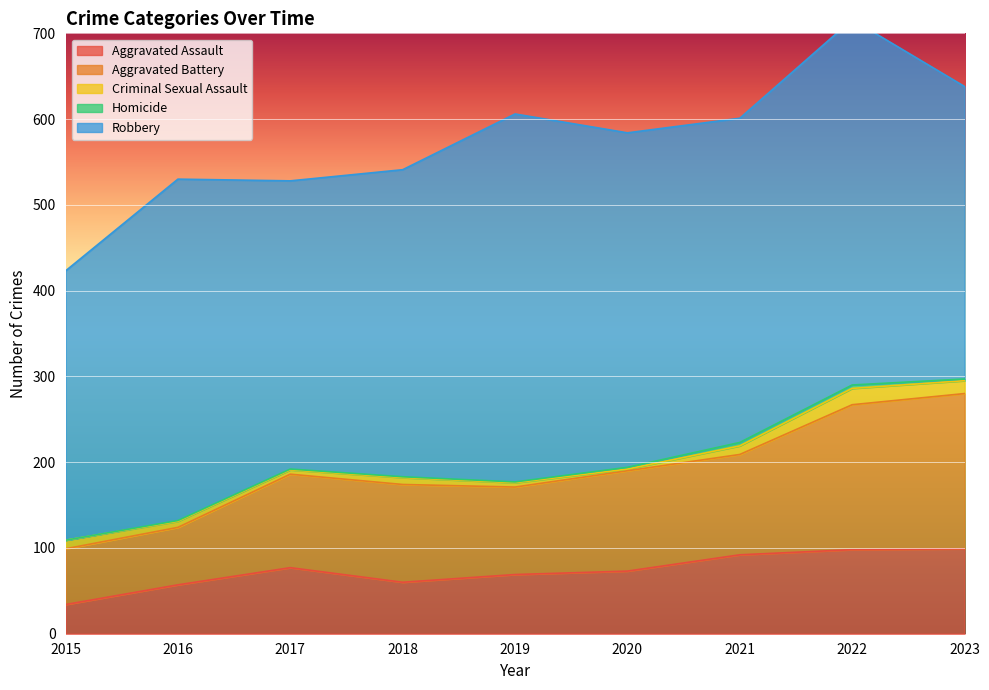

List the labels in order of Homicide value, largest first.

2021, 2022, 2020, 2023, 2016, 2017, 2018, 2019, 2015